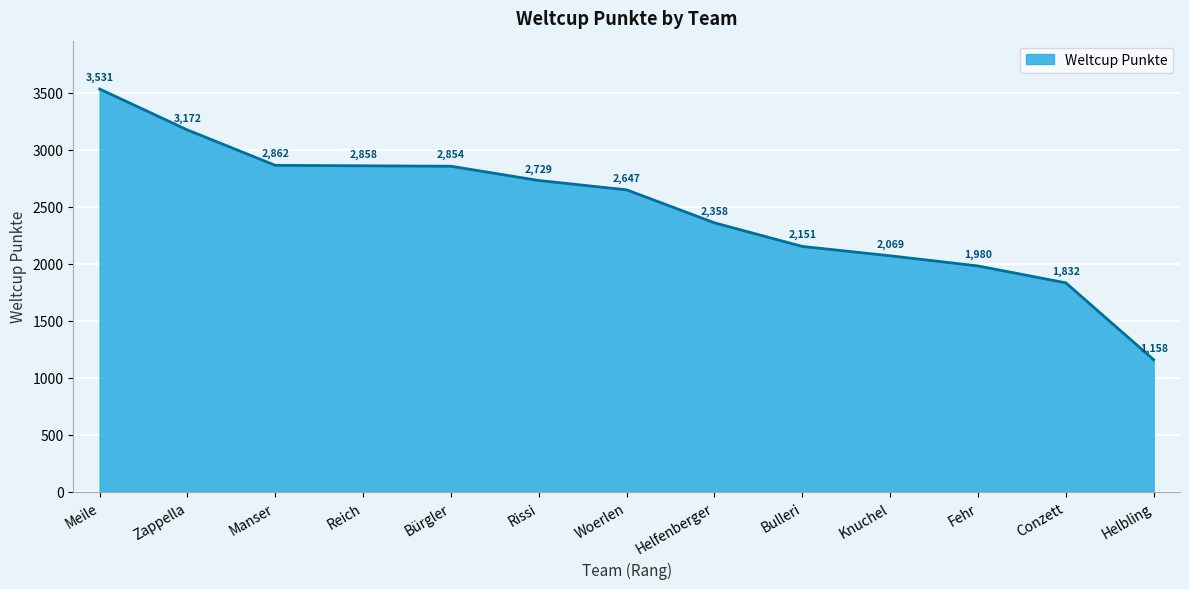

How many lines are shown in the chart?

1